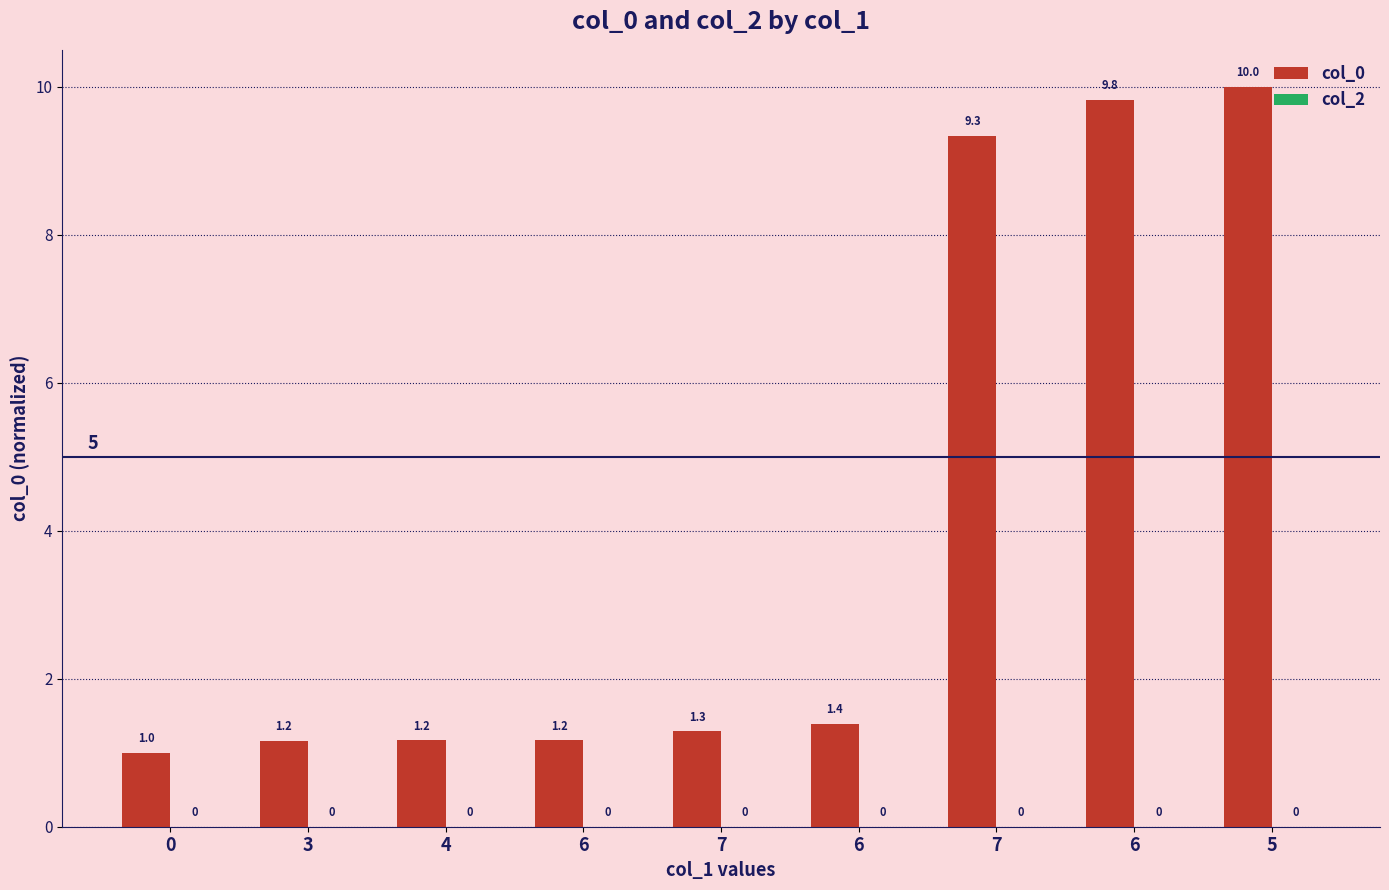

How many categories are shown in the chart?

9